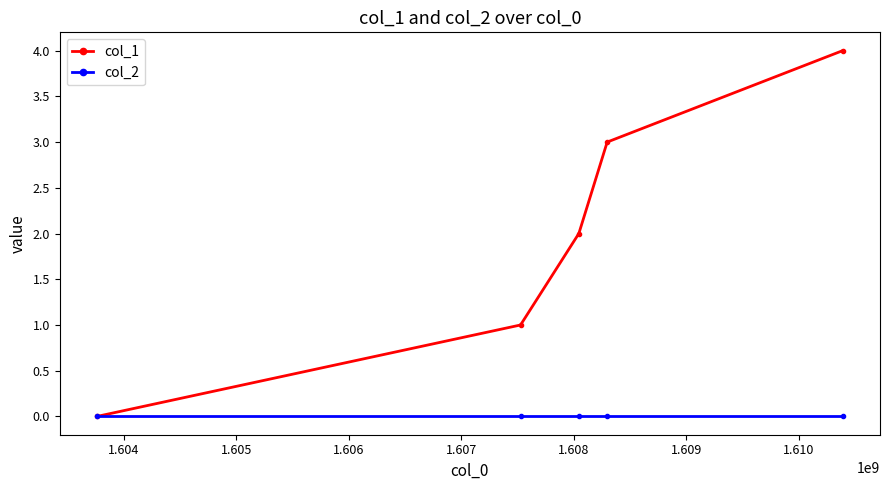

What is the maximum value shown in the chart?

4